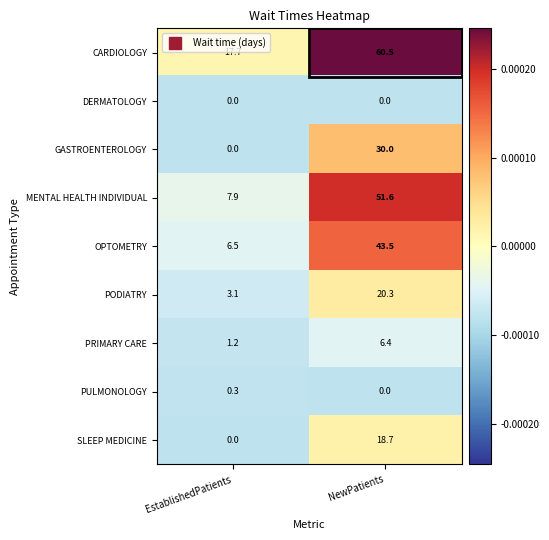

Is it true that PODIATRY equals 20.3 at NewPatients?

True